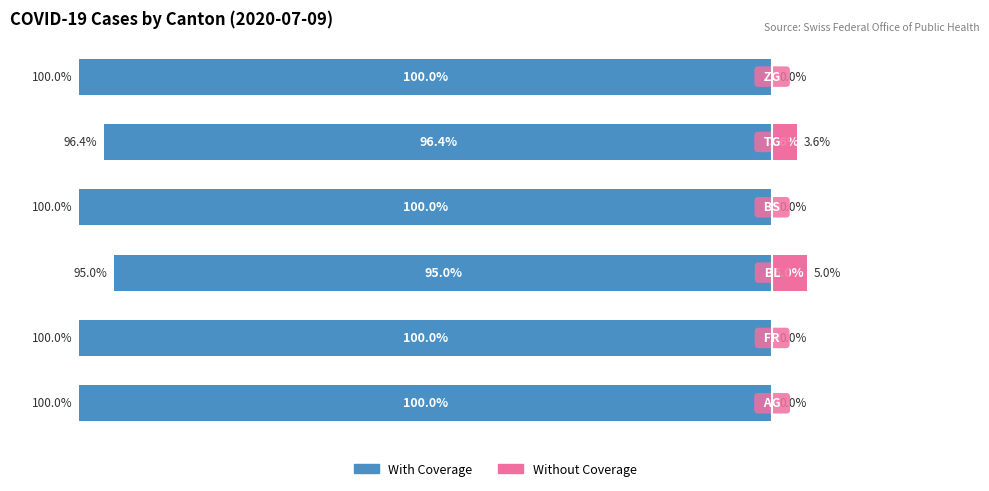

The With Coverage series shows -32.4 at 3. True or false?

False